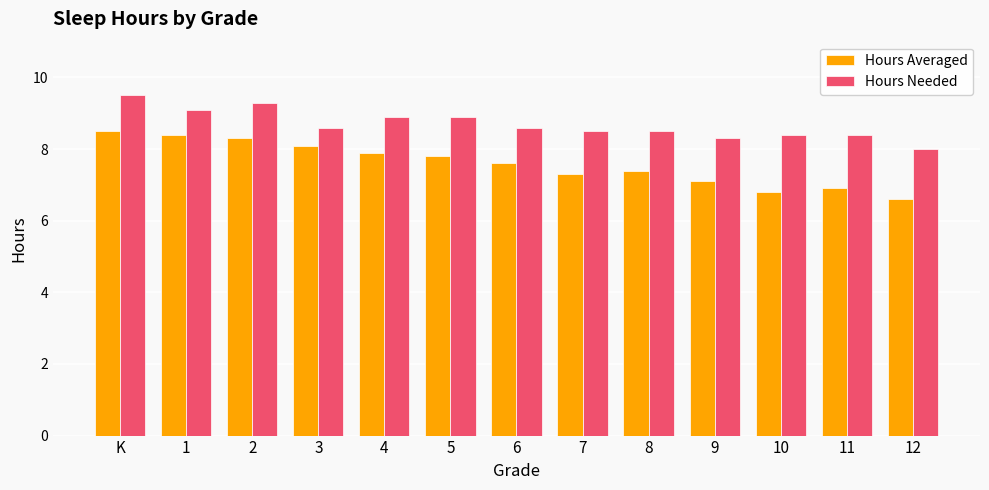

Which category has the highest value in the Hours Averaged series?

K